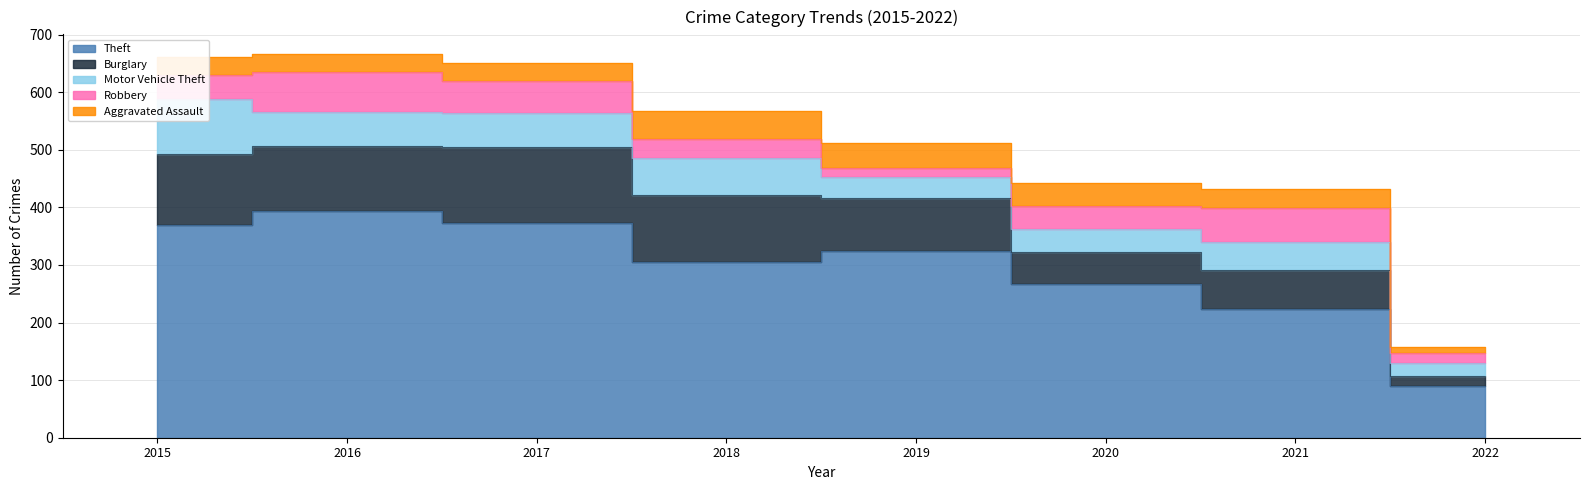

At which category does Motor Vehicle Theft reach its first local valley?

2019